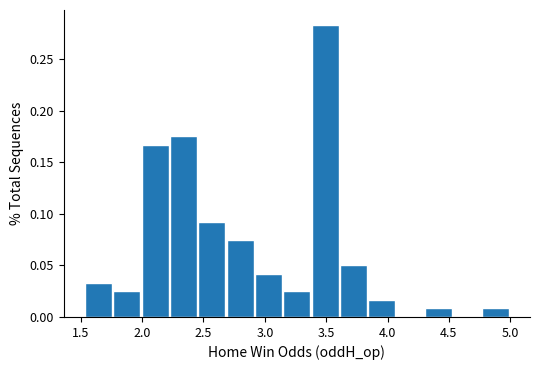

Which range on the x-axis has the tallest bar?

3.40 to 3.60